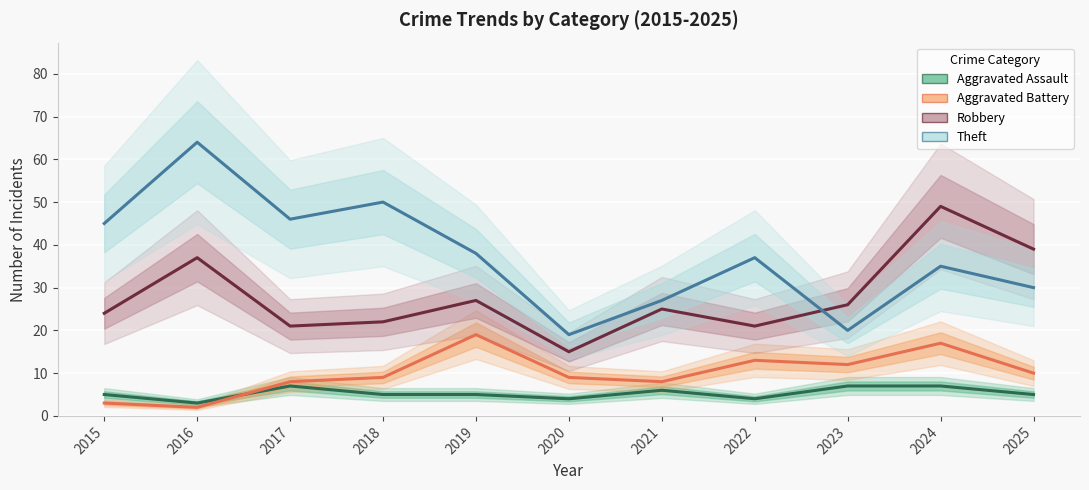

Is the value of Aggravated Assault at 2022 greater than the value of Aggravated Battery at 2021?

No